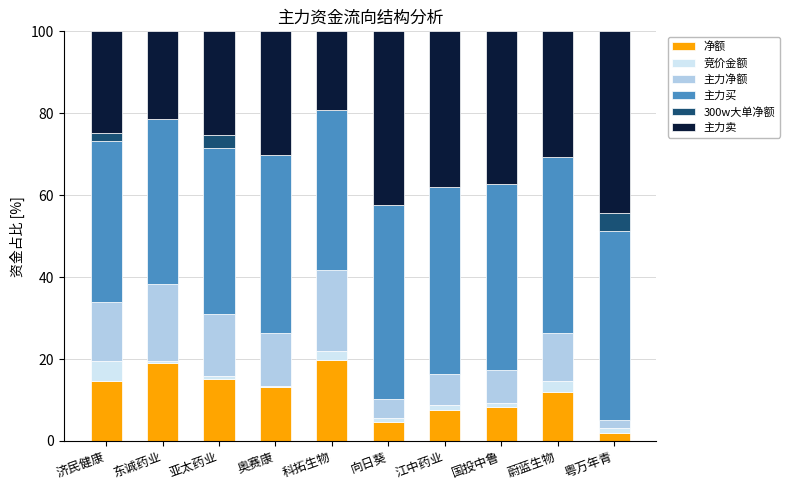

The value of 净额 at 粤万年青 is 2.0. True or false?

True